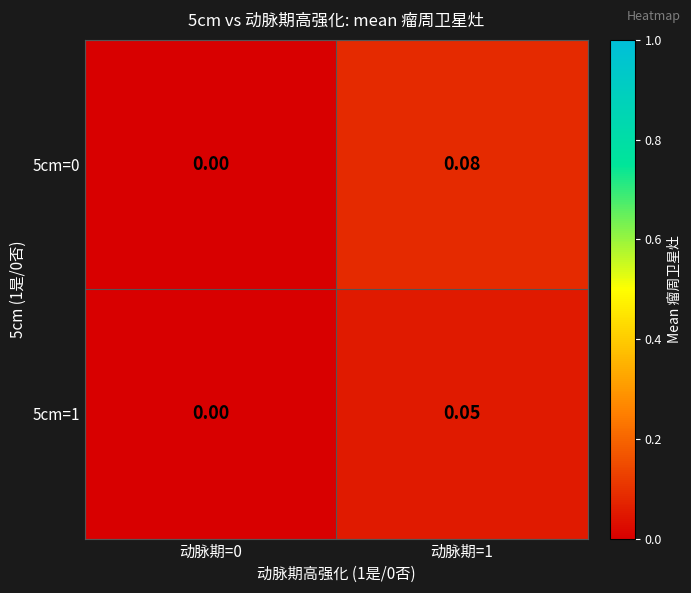

How many values in 5cm=1 are above zero?

1